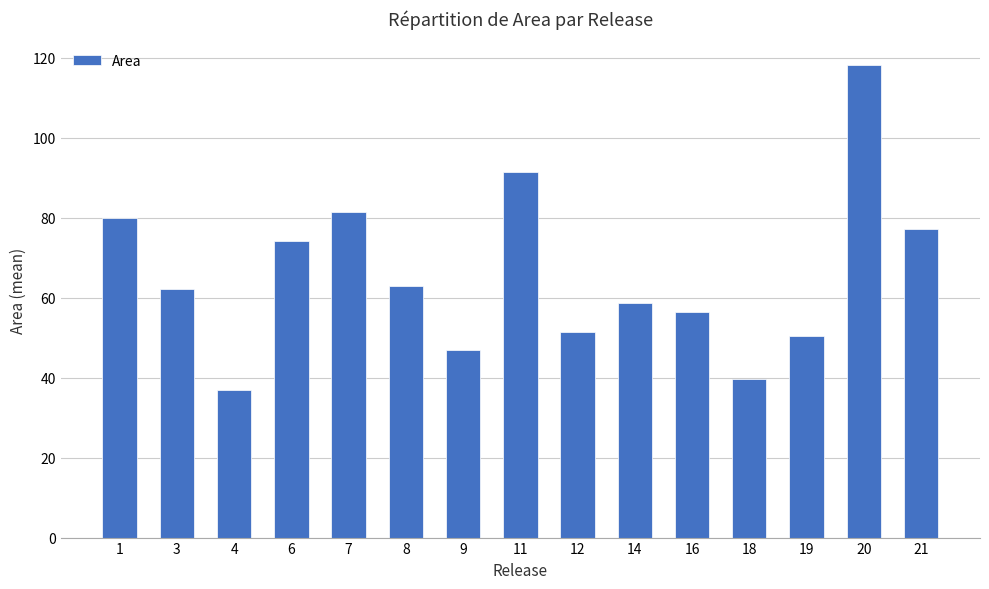

What is the sum of the values at 4 and 6?

111.3